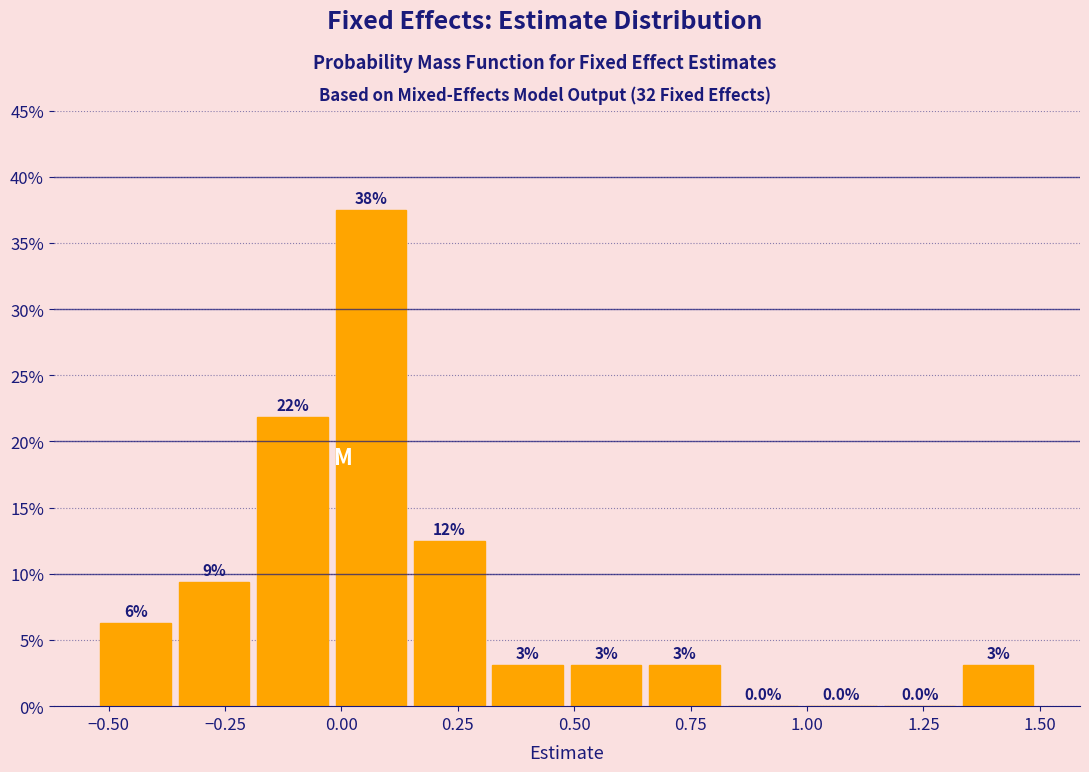

Around what value on the x-axis is the tallest bar? Give the approximate position of its centre, as read against the axis.

0.05